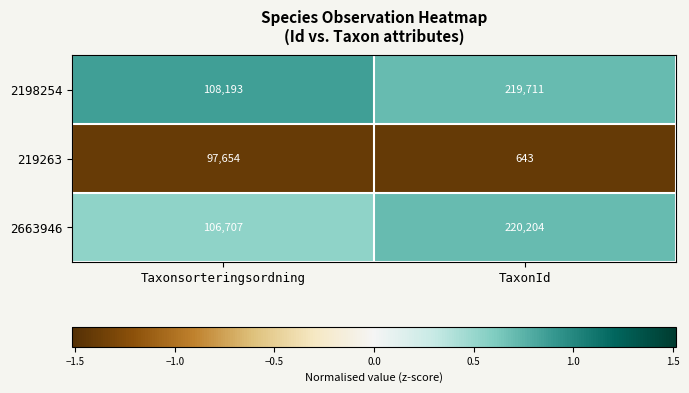

List the series in order of their peak value, highest first.

2663946, 2198254, 219263